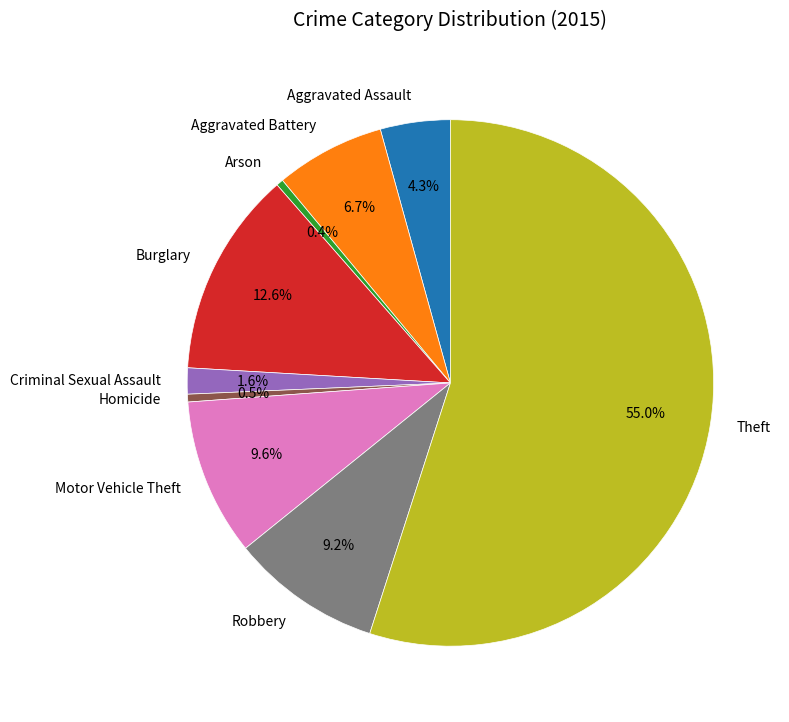

Which slice represents more than half of the pie?

Theft